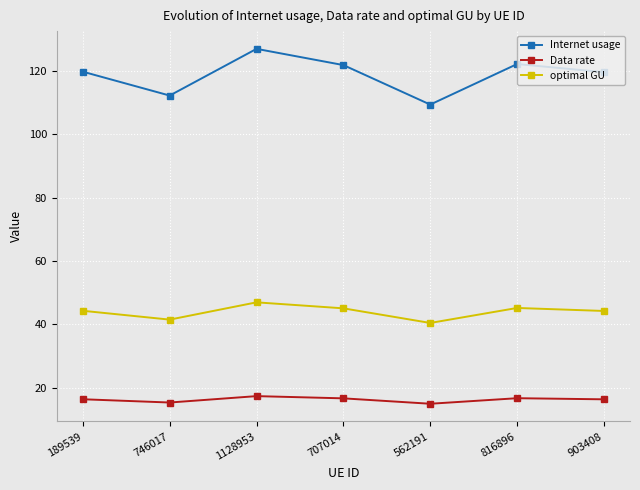

What are all the series names shown in the legend?

Internet usage, Data rate, optimal GU